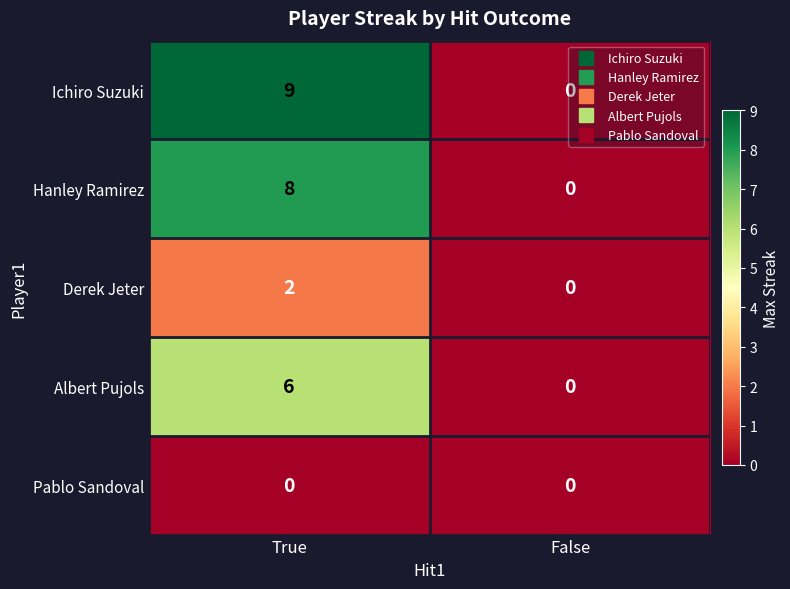

At how many categories does at least one series exceed 1?

1